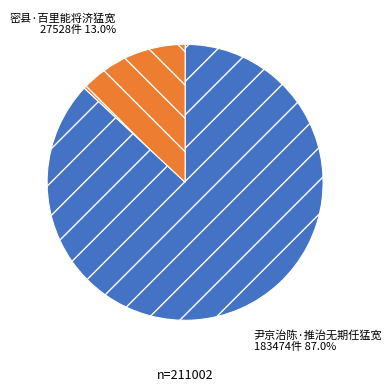

To the nearest percent, what is the difference between the 尹京治陈·推治无期任猛宽 and 密县·百里能将济猛宽 slice percentages?

74%